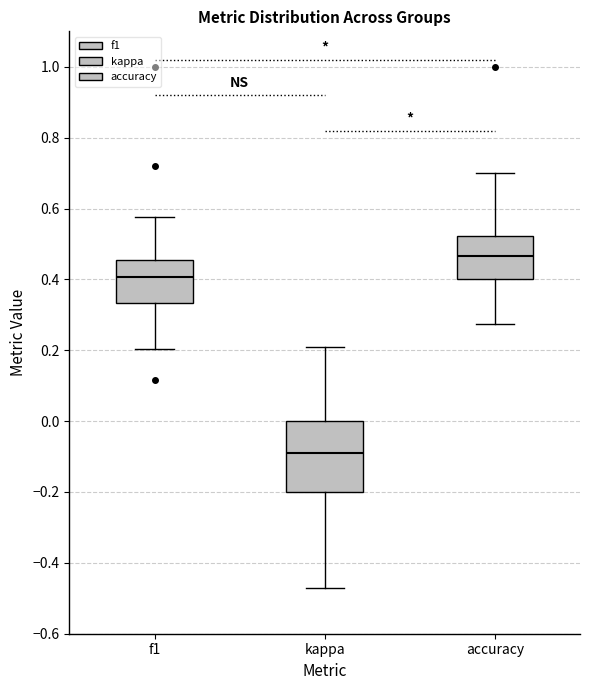

Where does the upper whisker of the box for accuracy end on the y-axis? The values are not printed on the chart, so give them approximately, as read against the axis.

0.70